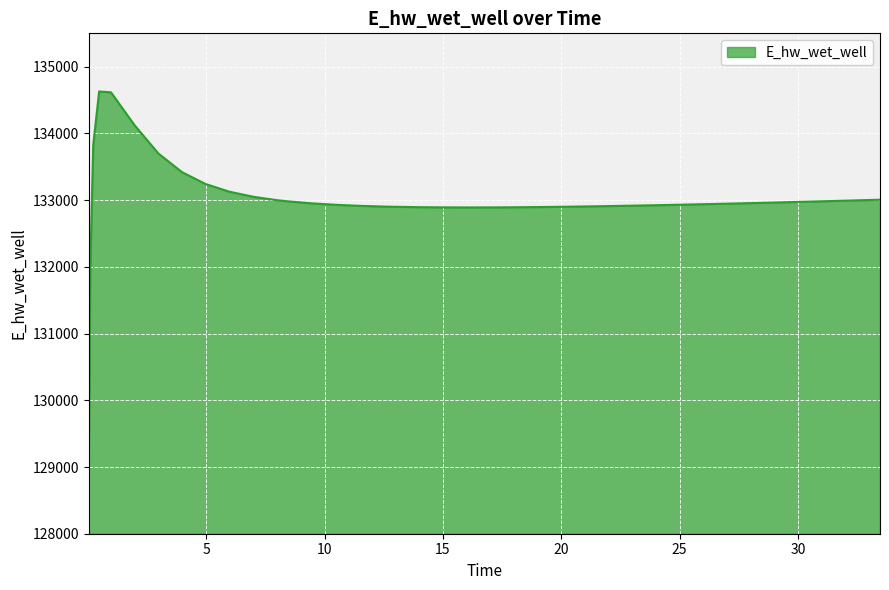

What is the difference between the maximum and minimum values?

5558.1